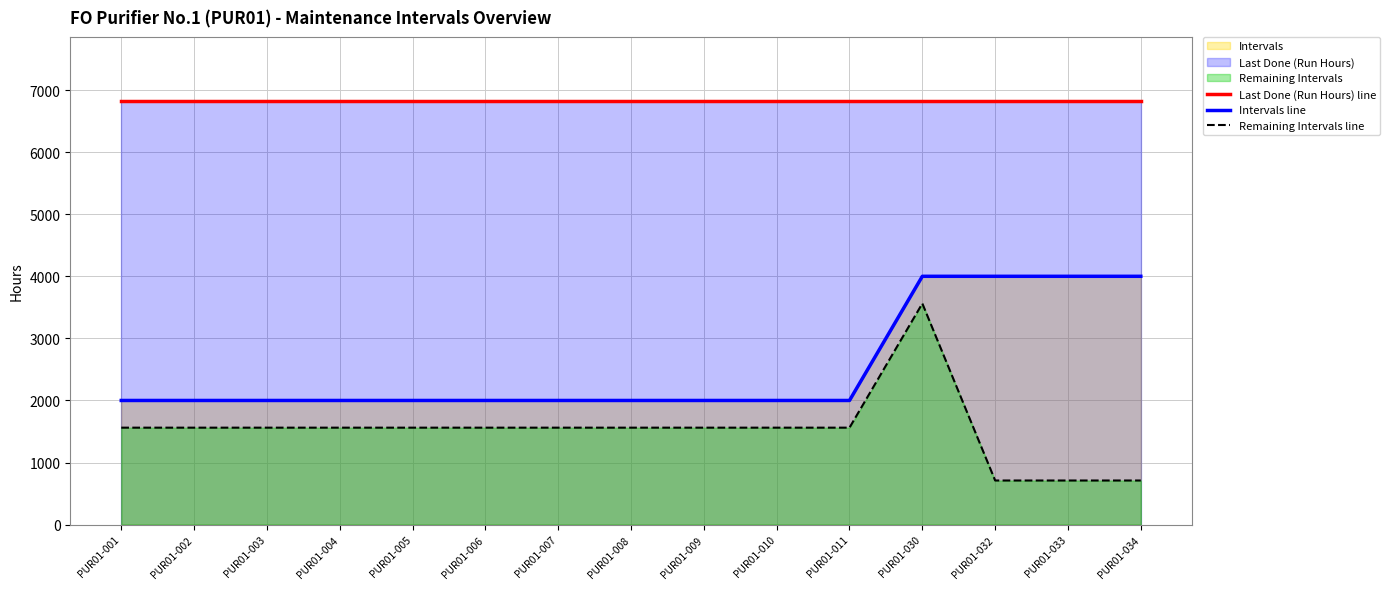

Which category has the highest value in the Last Done (Run Hours) line series?

PUR01-001